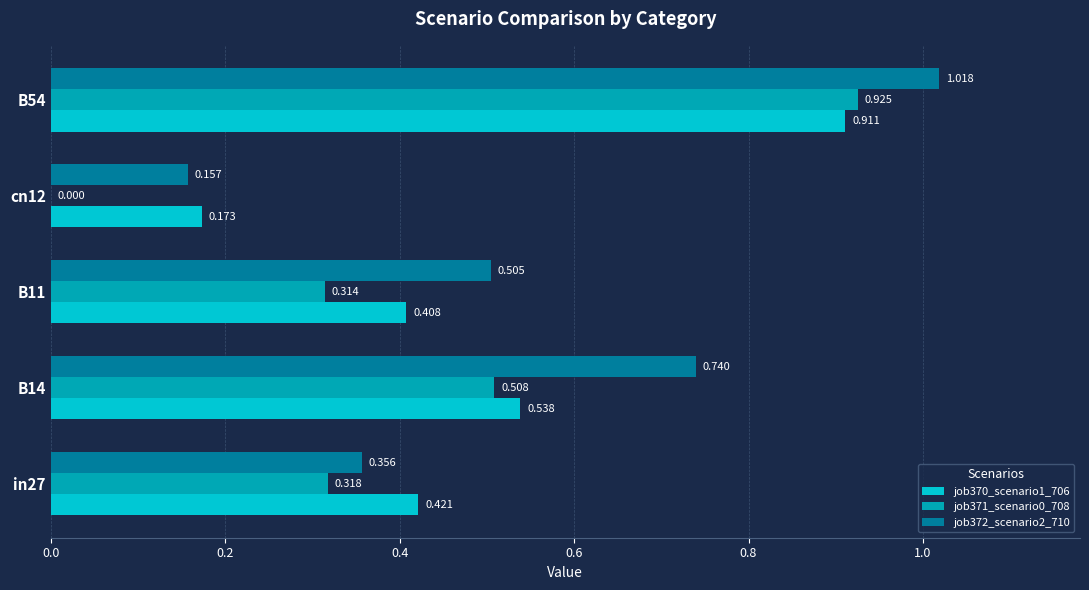

Which category has the highest value across all series?

B54